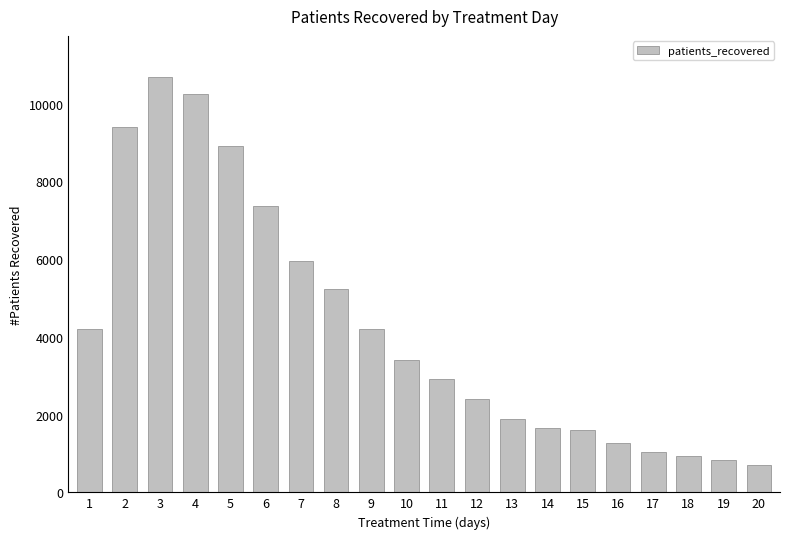

Which category has the highest value across all series?

3